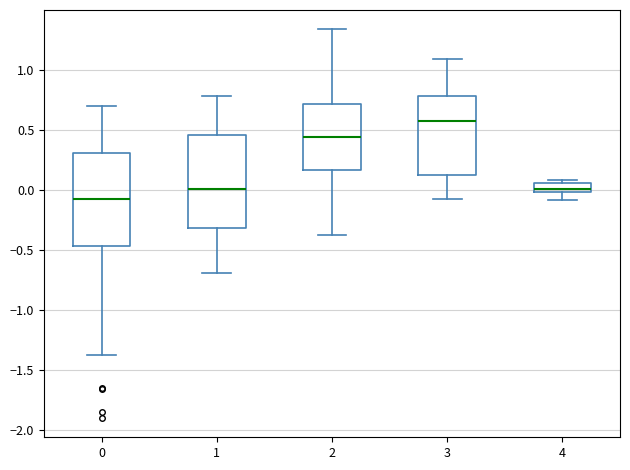

Which box's median line is the lowest?

0